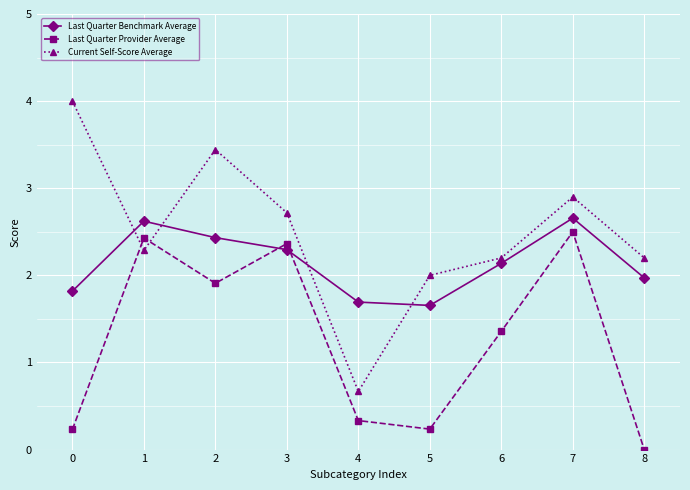

What is the maximum value for Last Quarter Benchmark Average?

2.7